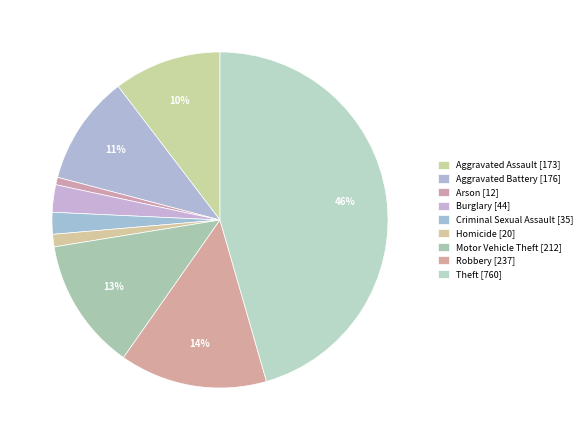

Does any single category account for the majority?

No